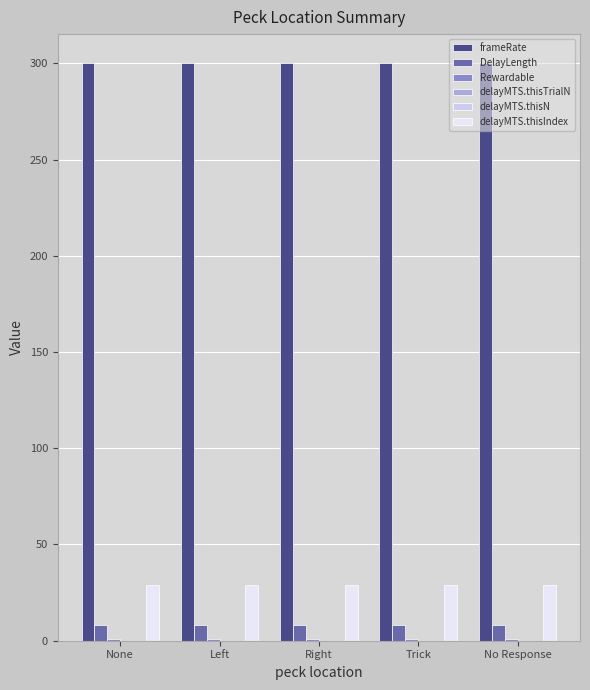

List the labels in order of delayMTS.thisTrialN value, smallest first.

None, Left, Right, Trick, No Response